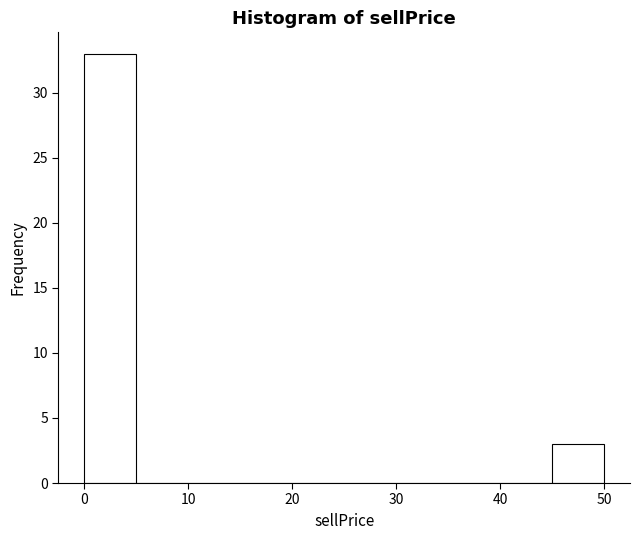

Over which range of the x-axis is the bar tallest?

0 to 5